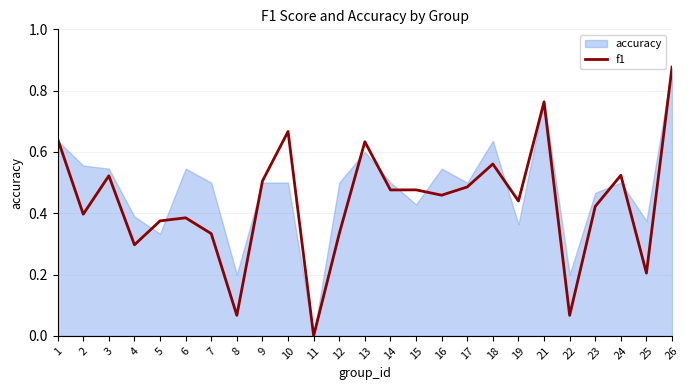

List the series in order of their overall mean, lowest first.

f1, accuracy